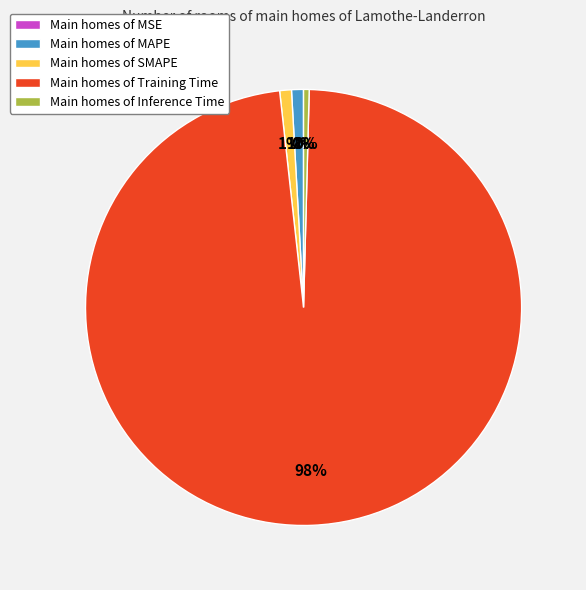

Which slice is the largest?

Main homes of Training Time